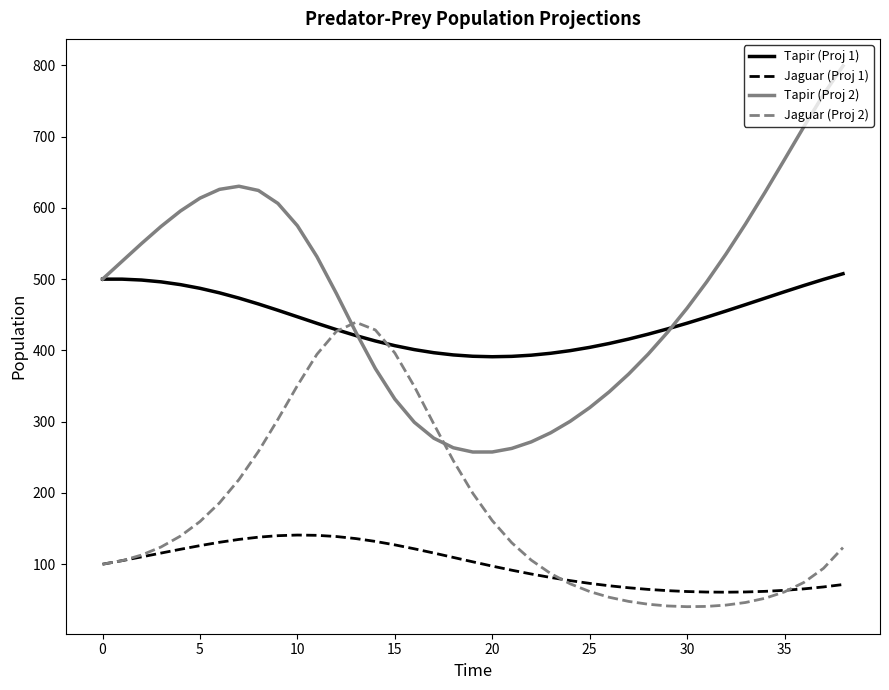

What is the minimum value for Jaguar (Proj 2)?

40.4